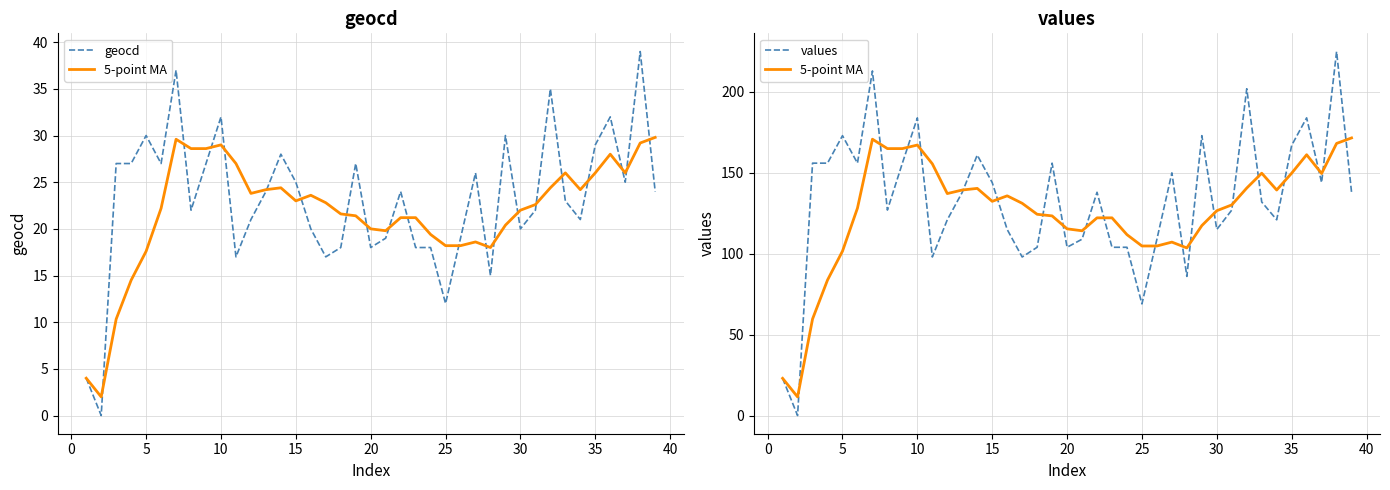

What are all the series names shown in the legend?

geocd, 5-point MA, values